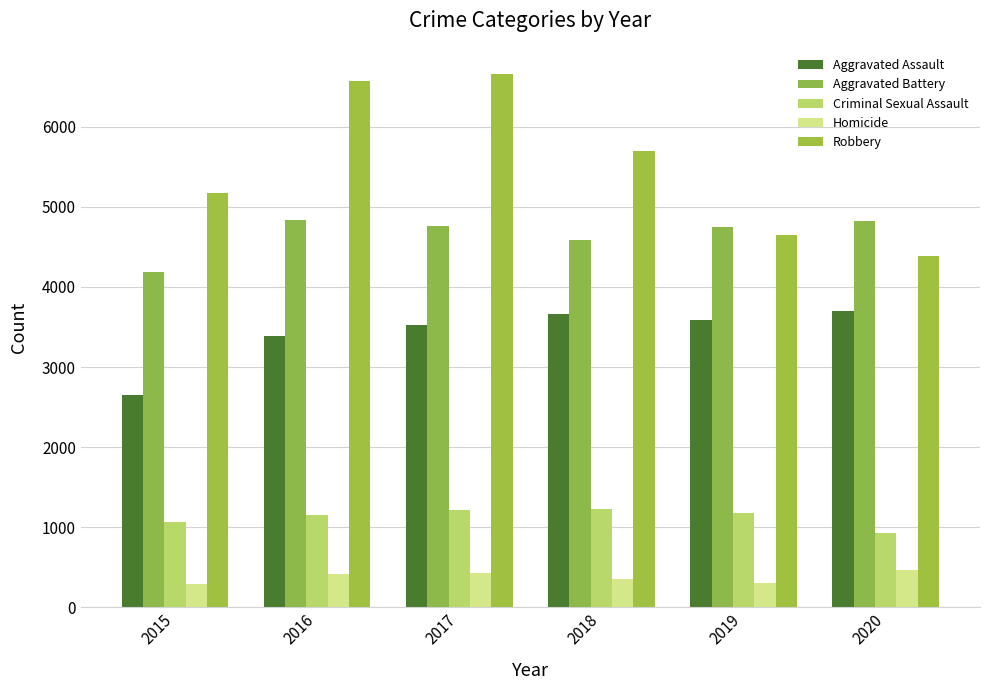

How many categories are shown in the chart?

6